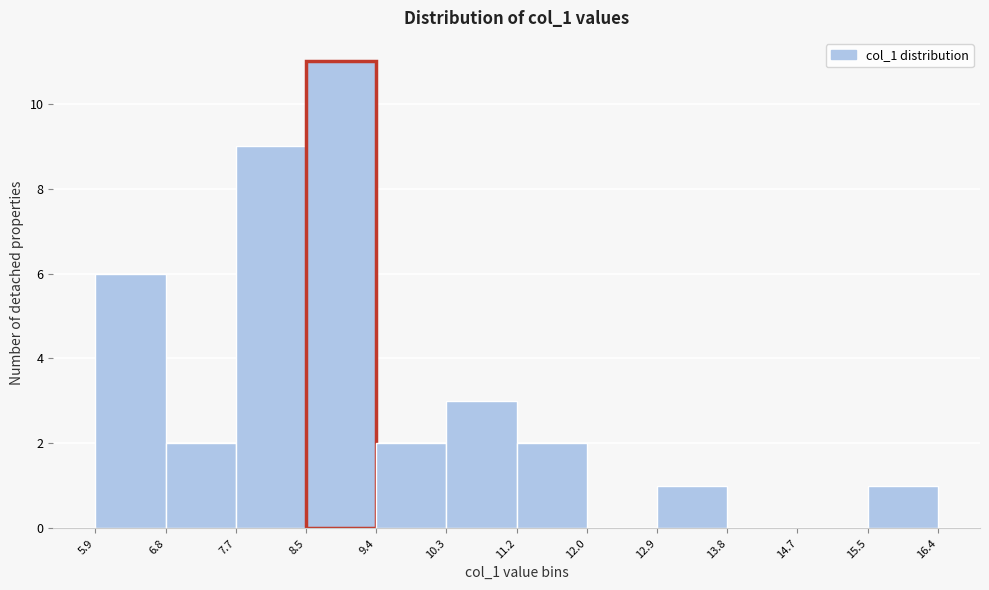

Reading left to right, list every bar in this chart as the range it spans on the x-axis followed by its height. The values are not printed on the chart, so give them approximately, as read against the axis.

5.9 to 6.8: 6
6.8 to 7.7: 2
7.7 to 8.5: 9
8.5 to 9.4: 11
9.4 to 10.3: 2
10.3 to 11.2: 3
11.2 to 12.0: 2
12.0 to 12.9: 0
12.9 to 13.8: 1
13.8 to 14.7: 0
14.7 to 15.5: 0
15.5 to 16.4: 1